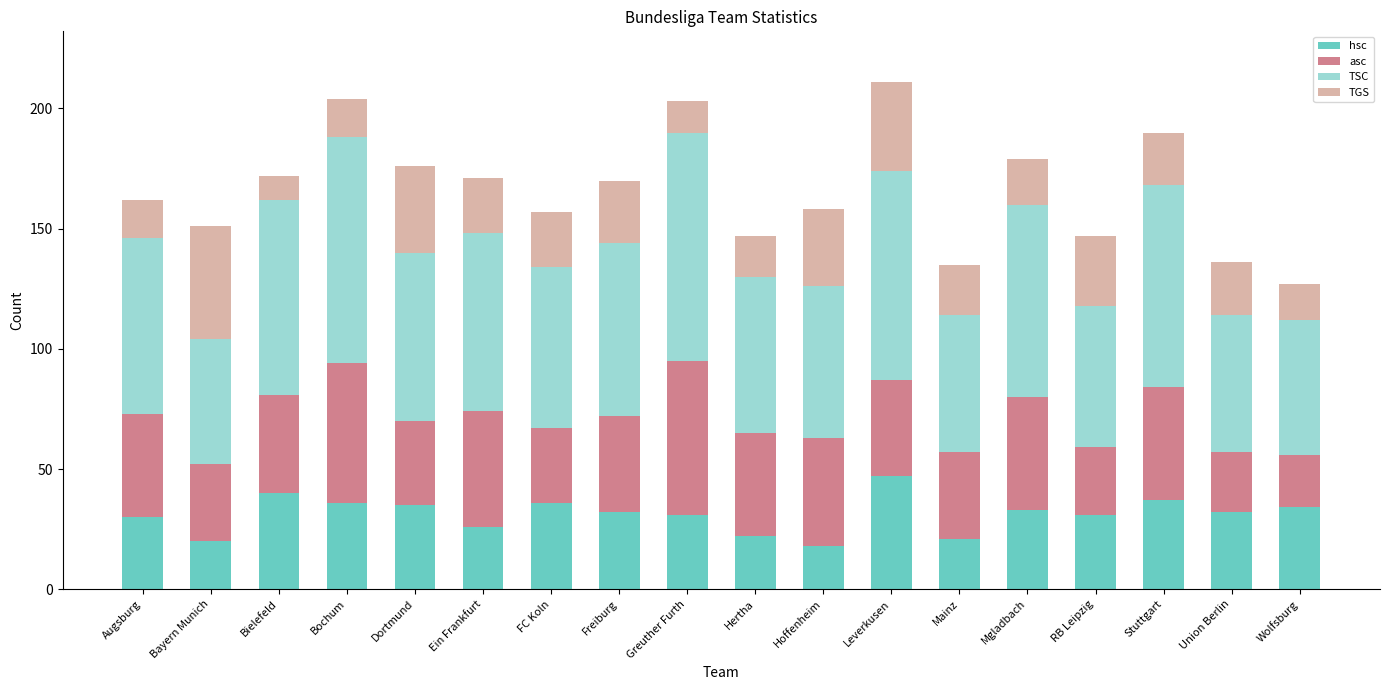

Are the bars grouped side by side (vs. stacked)?

No